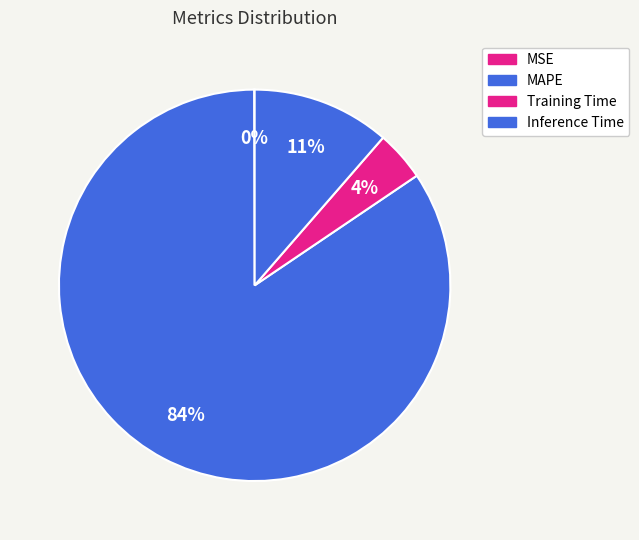

How many segments does this pie chart have?

4